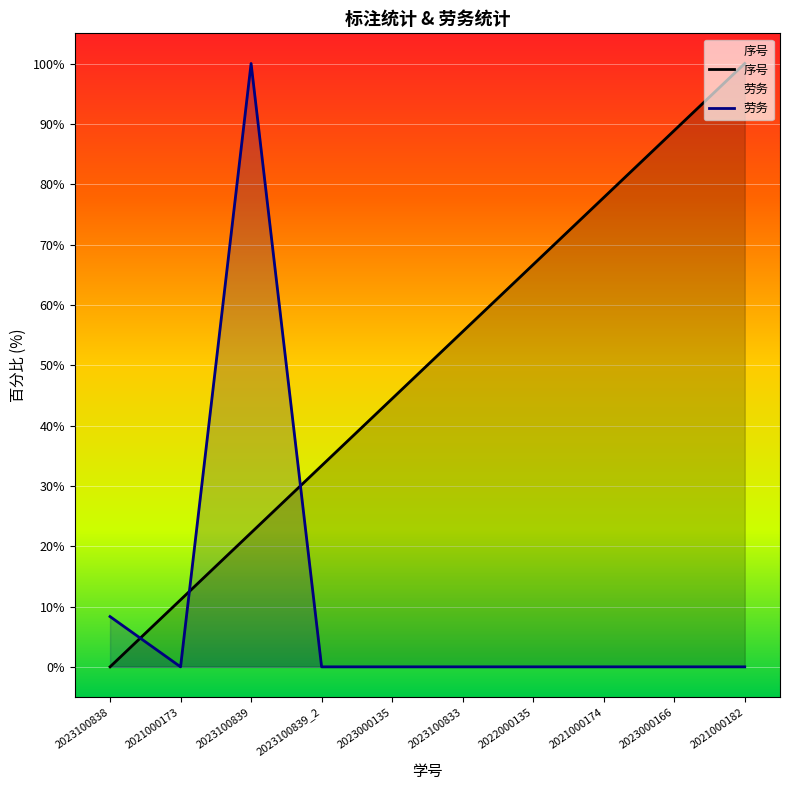

How many values in 劳务 are above zero?

2